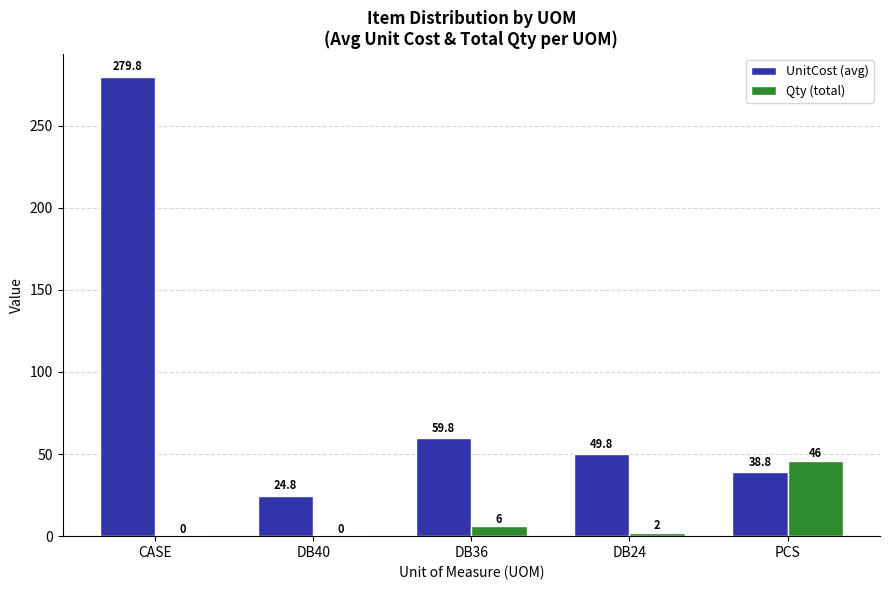

What is the sum of all Qty (total) values?

54.0